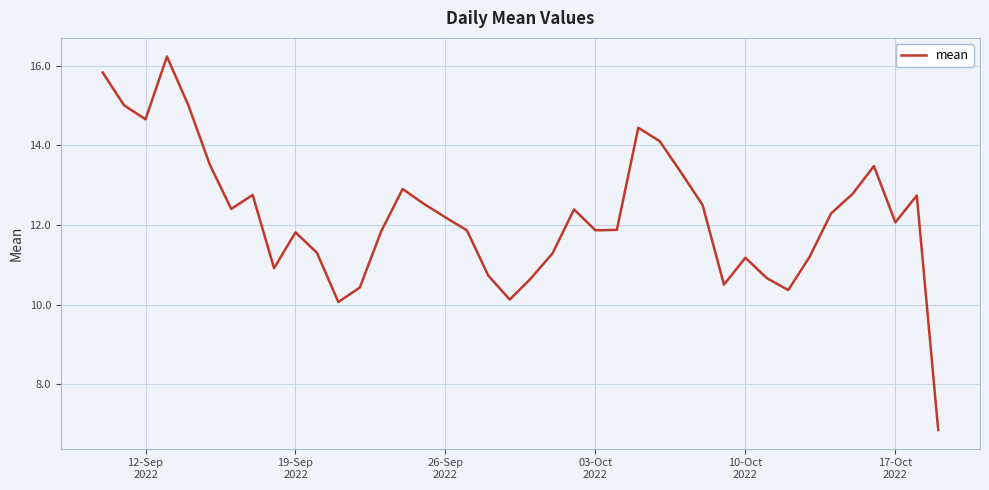

What is the difference between the maximum and minimum values?

9.4